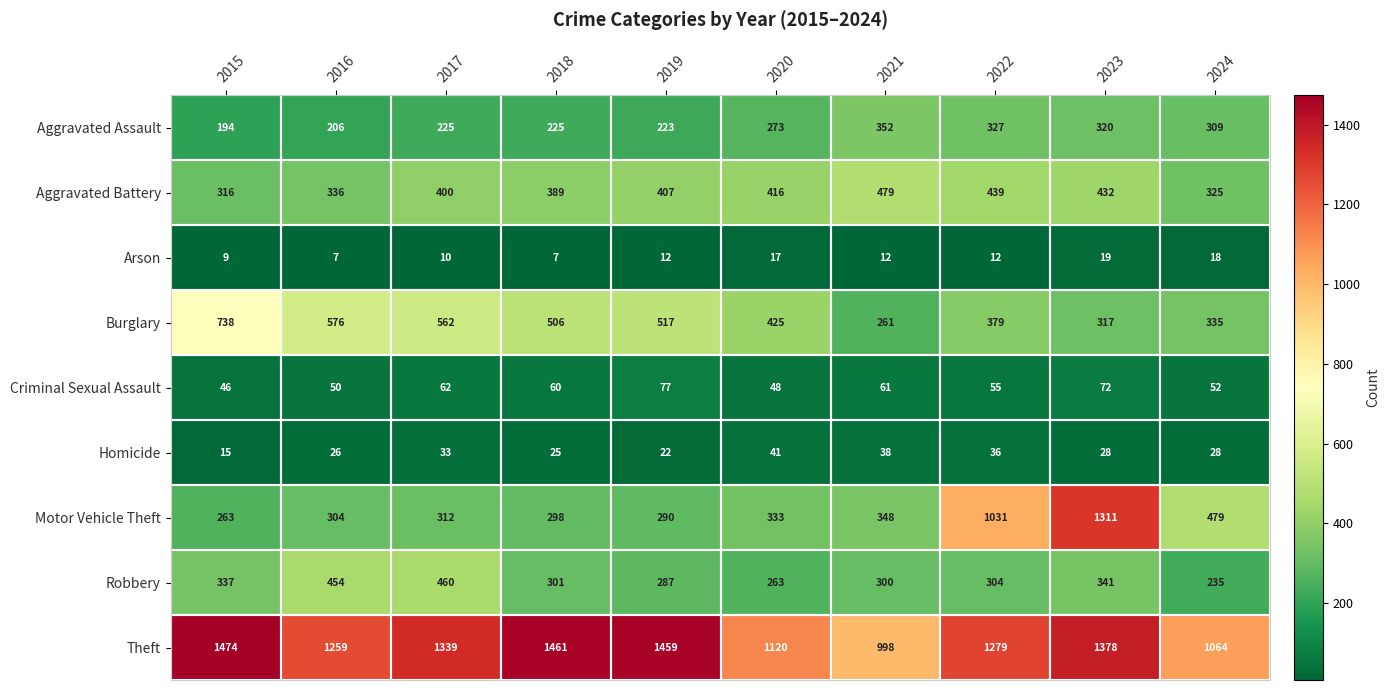

At which category is the sum across all series the highest?

2023